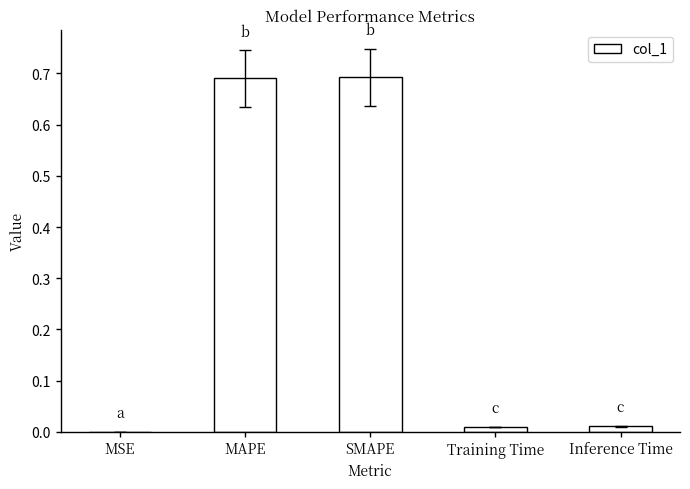

Between MAPE and Inference Time, which is larger?

MAPE